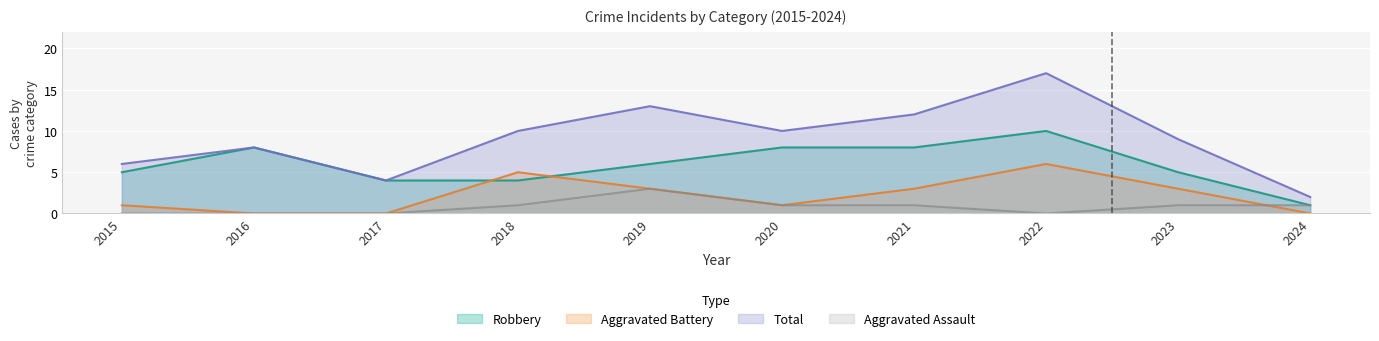

Rank the series at 2016 from lowest to highest value.

Aggravated Assault, Aggravated Battery, Robbery, Total